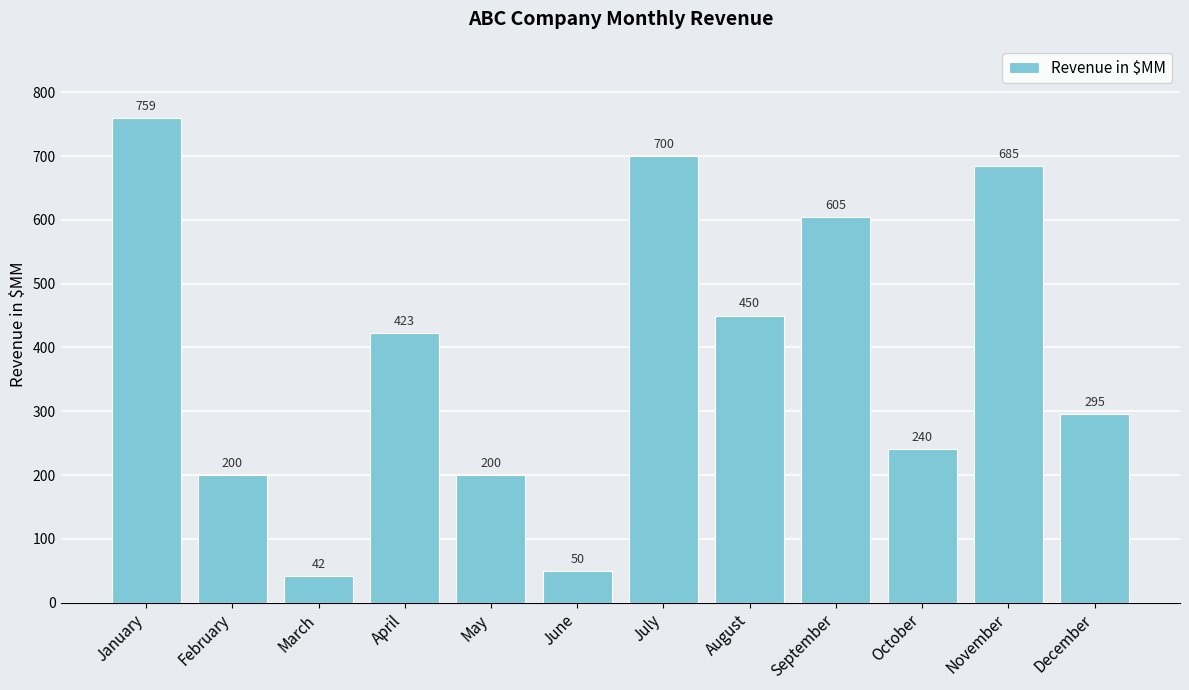

What is the value of the 6th bar from the left?

50